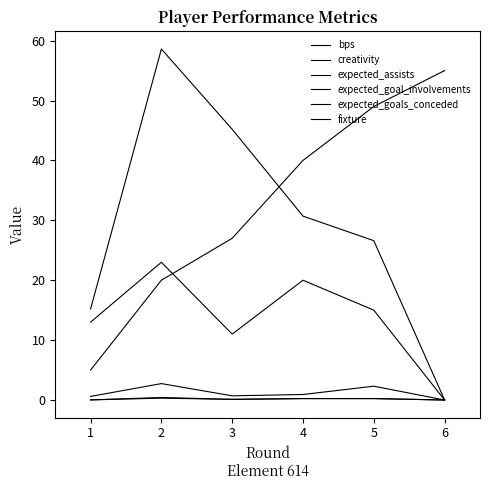

Count the number of categories in the chart.

6